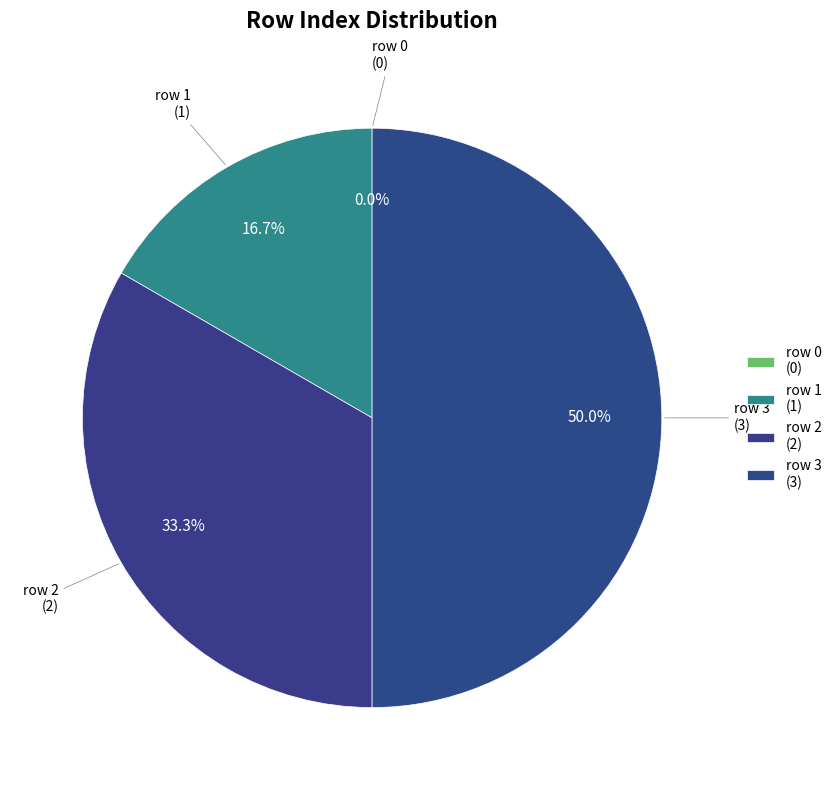

Which slice is the largest?

row 3